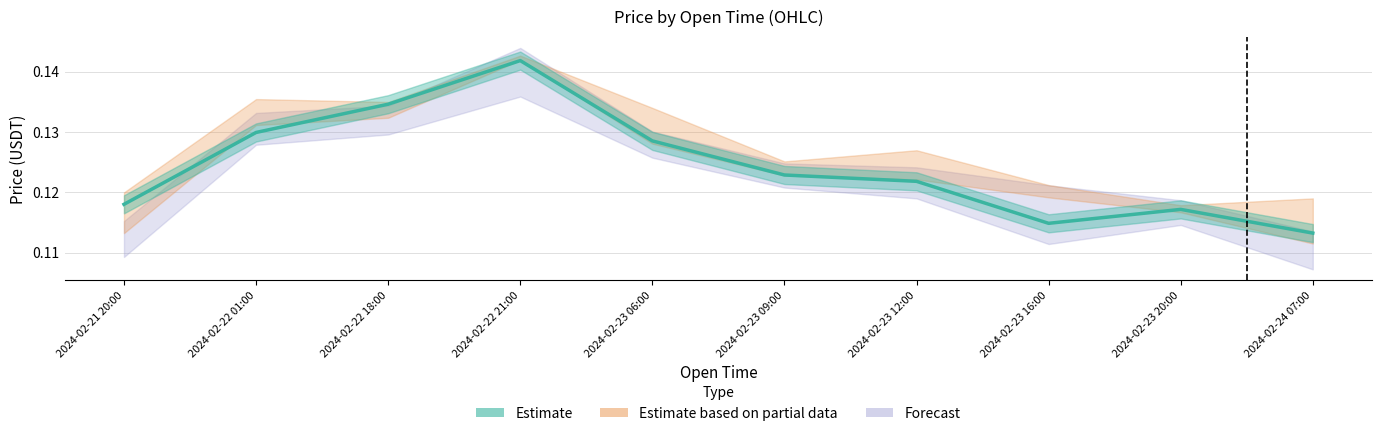

Which label corresponds to the largest value in the chart?

2024-02-22 21:00